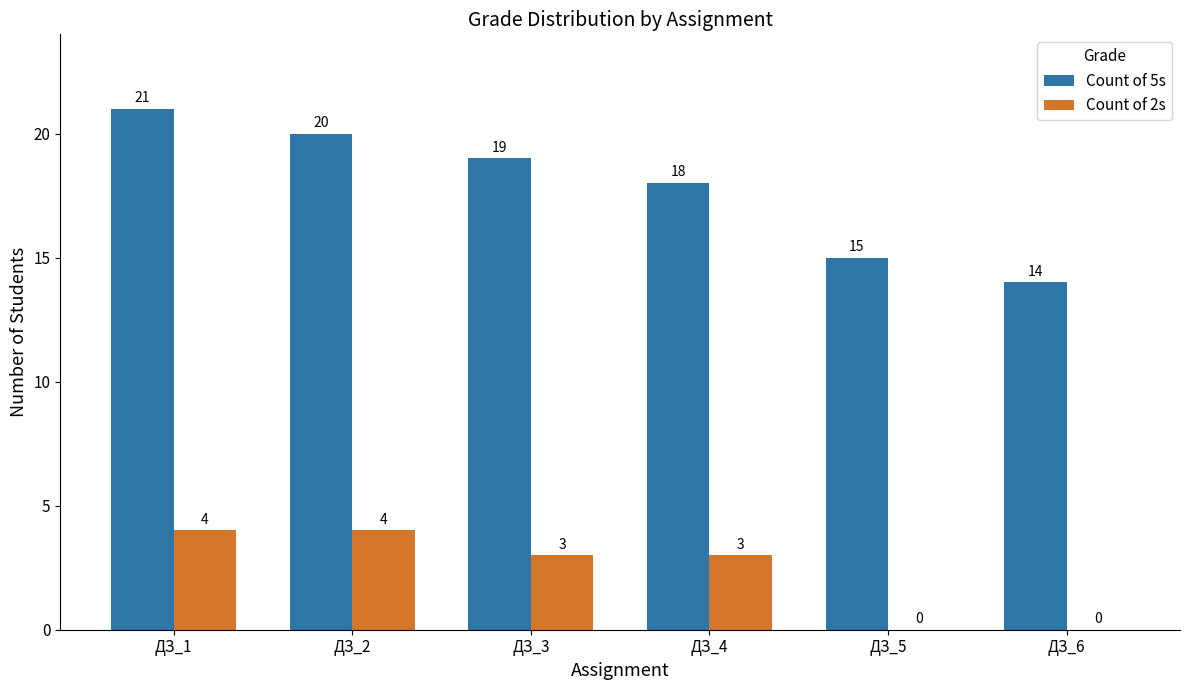

Is the value of Count of 2s at ДЗ_1 greater than the value of Count of 5s at ДЗ_1?

No